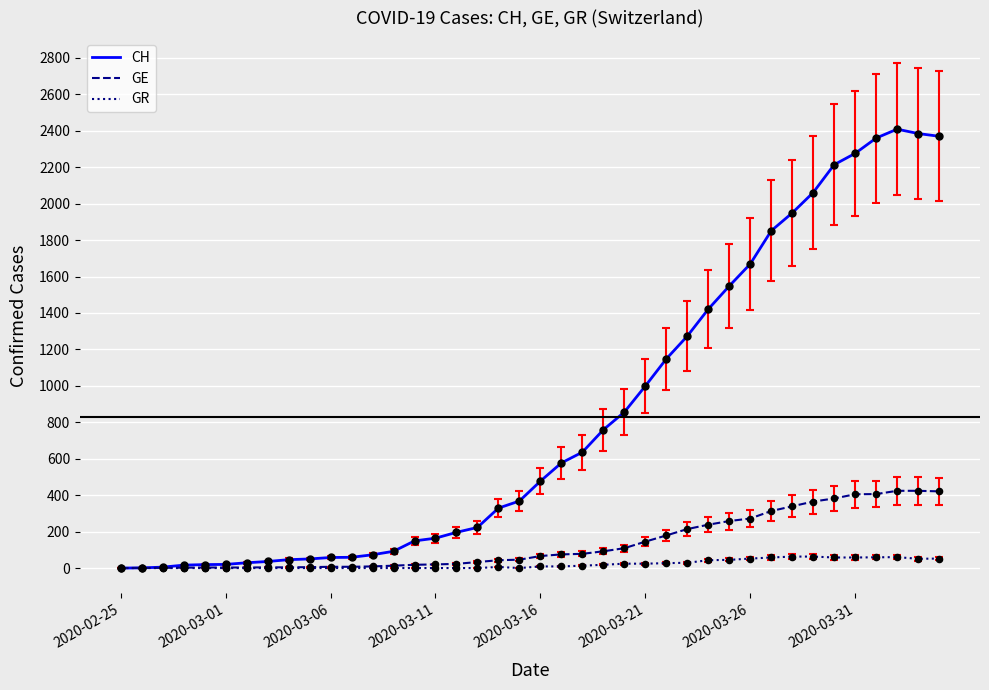

List the series in order of their peak value, highest first.

CH, GE, GR